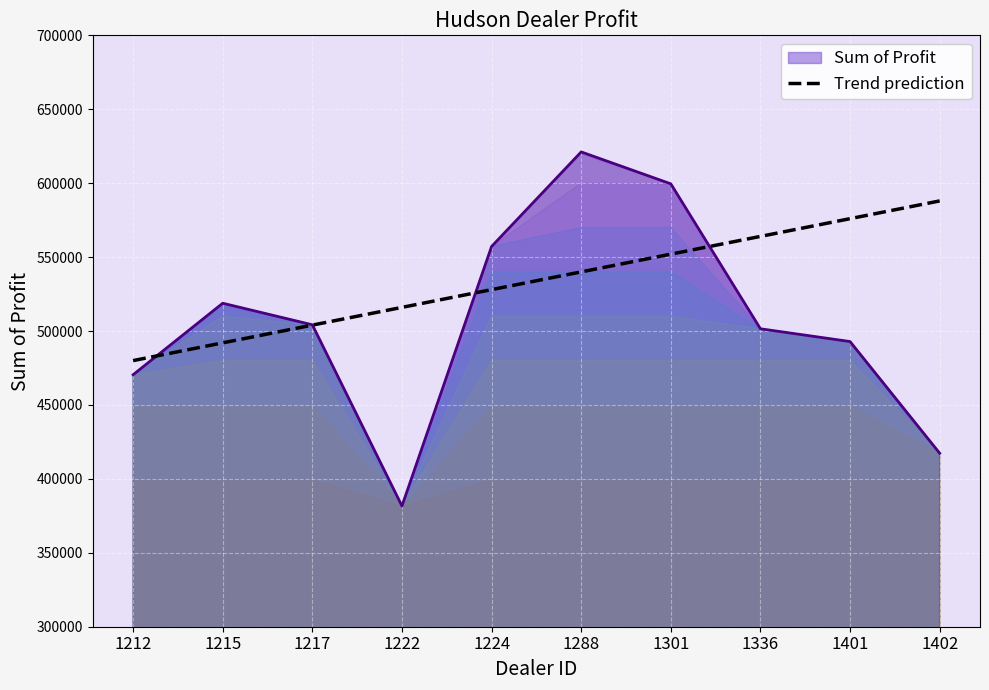

Where does the data first go above 540000?

1301